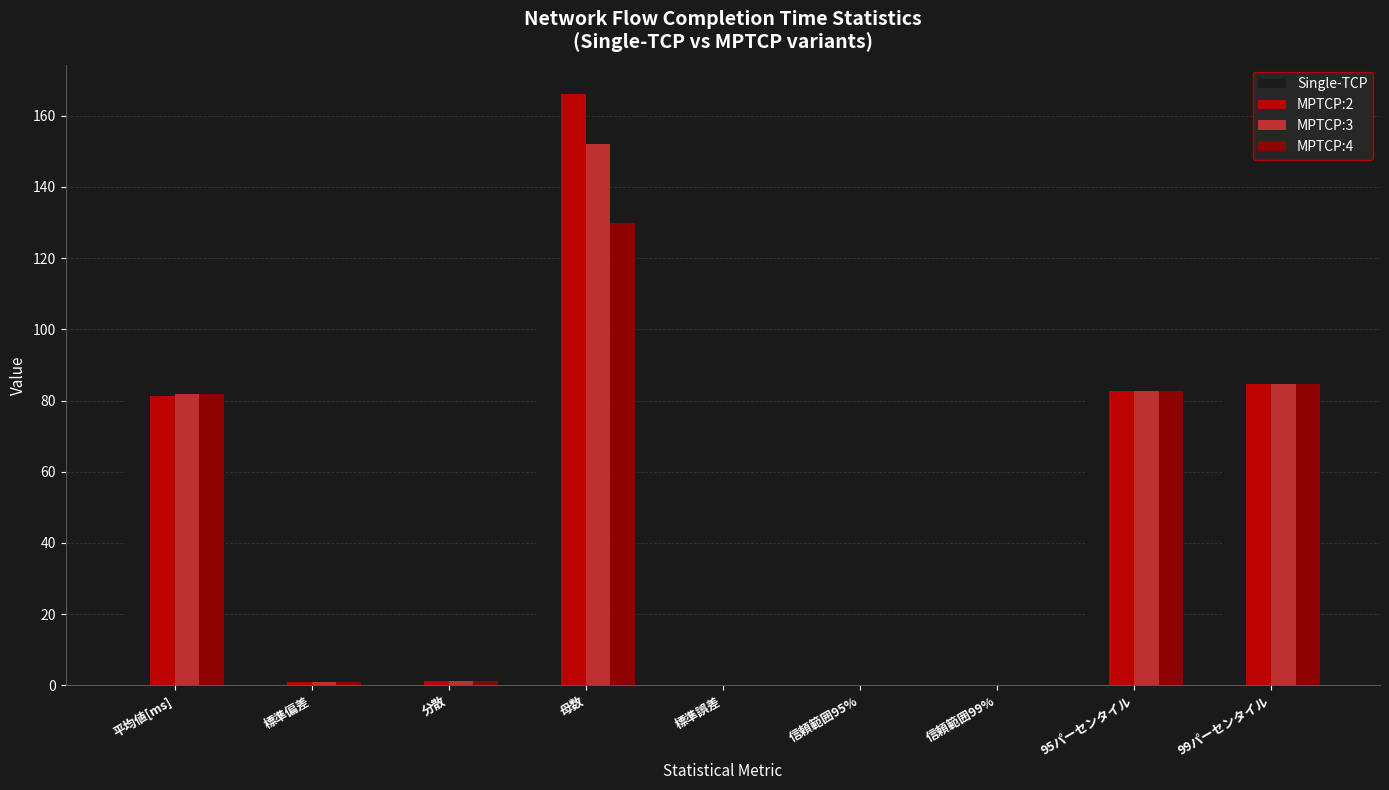

What is the approximate value of Single-TCP at 95パーセンタイル?

82.6